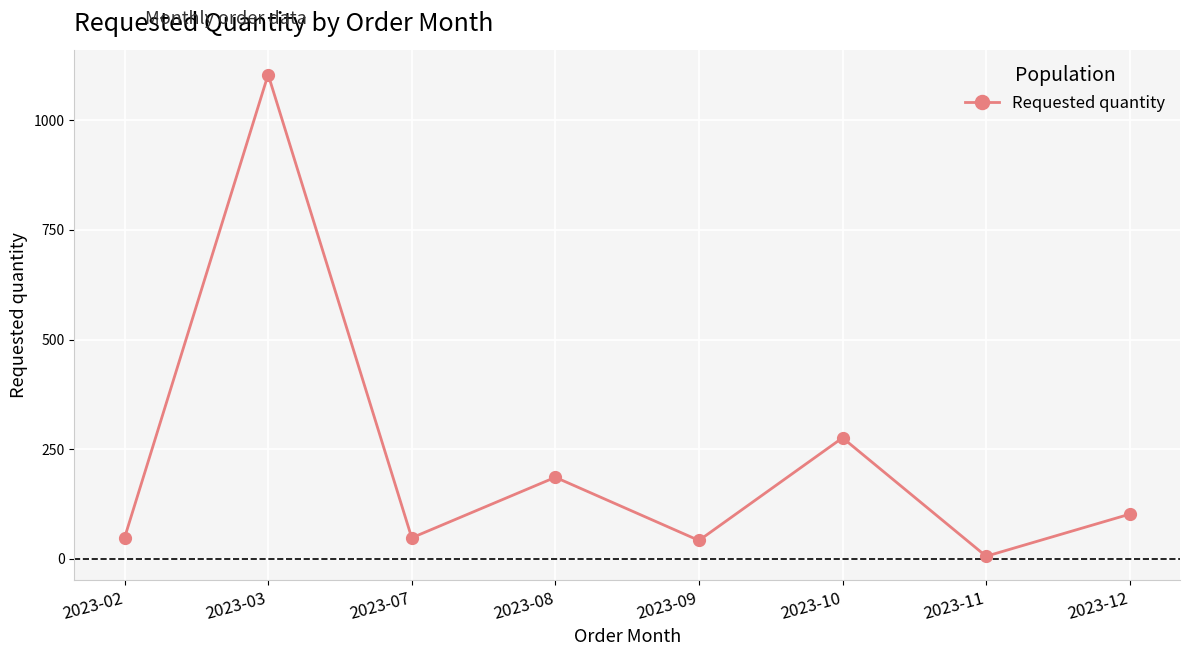

Reading left to right, list all the values displayed in this chart.

48	1104	48	186	42	276	6	102